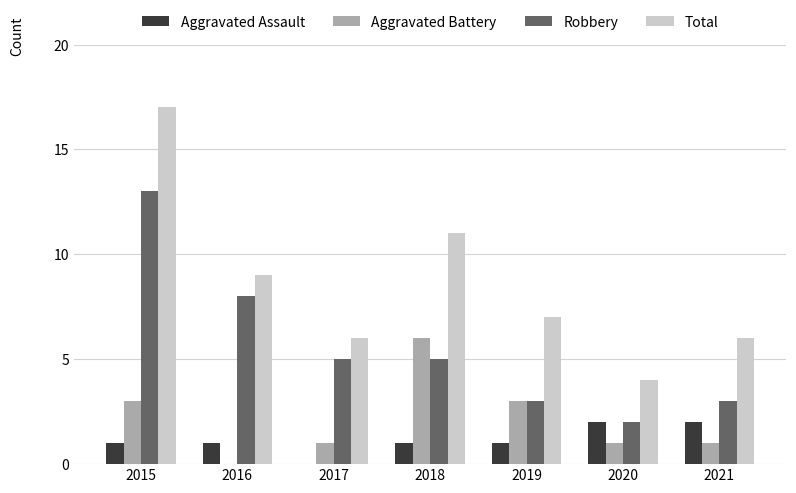

The value of Total at 2021 is 6. True or false?

True